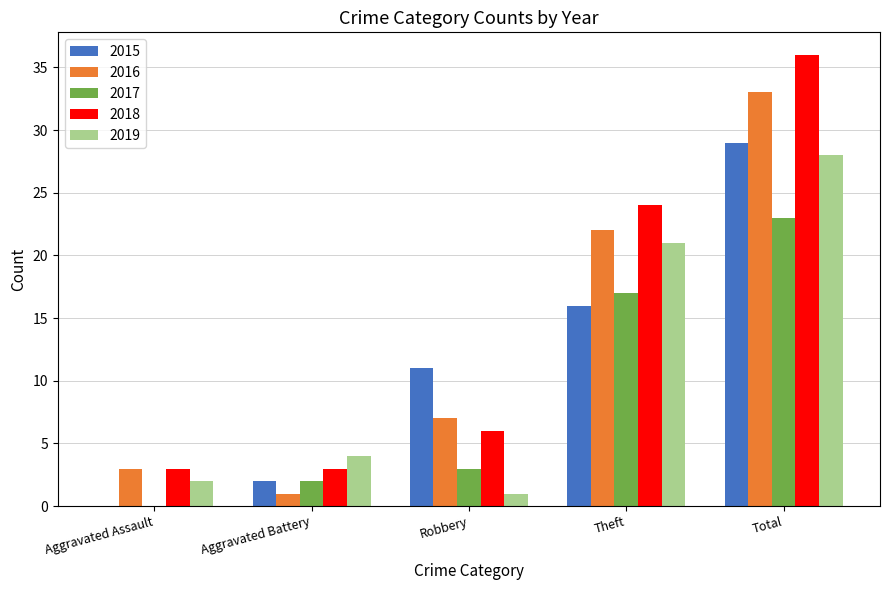

The value of 2016 at Aggravated Assault is 3. True or false?

True